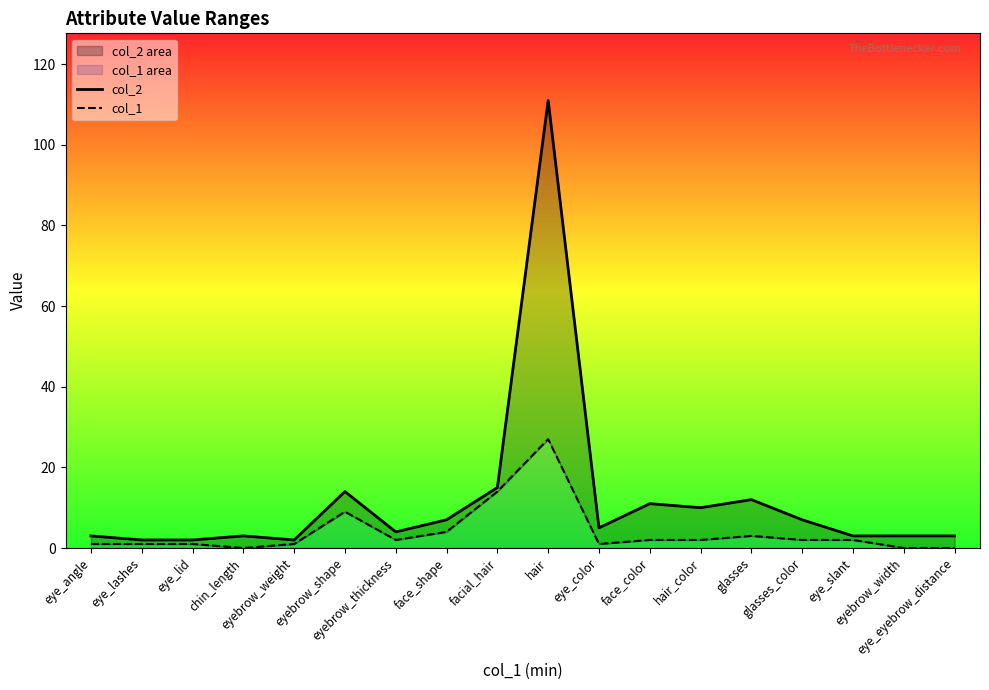

What is the lowest value of the col_2 series?

2